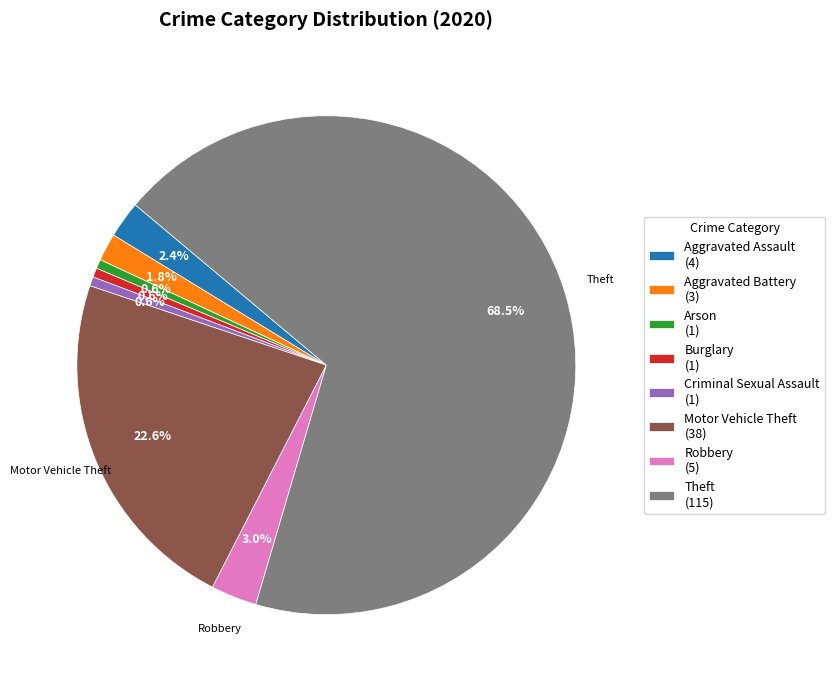

Is there a majority slice in this chart?

Yes